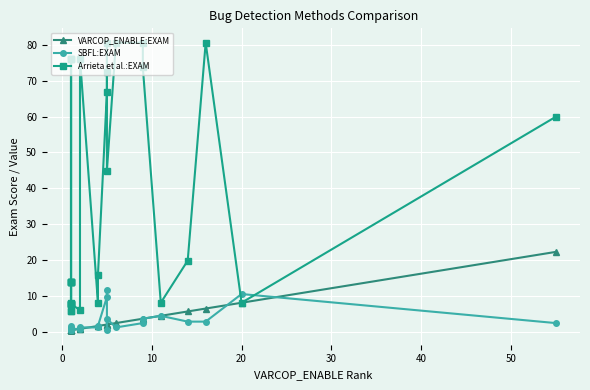

Count the number of data series in this chart.

3